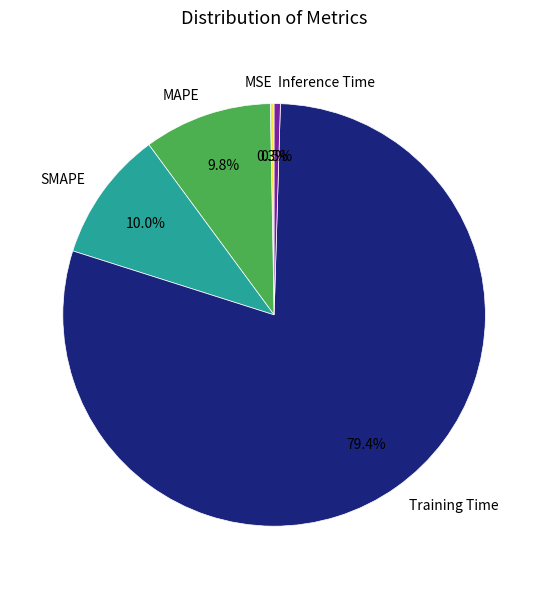

What is the majority slice?

Training Time